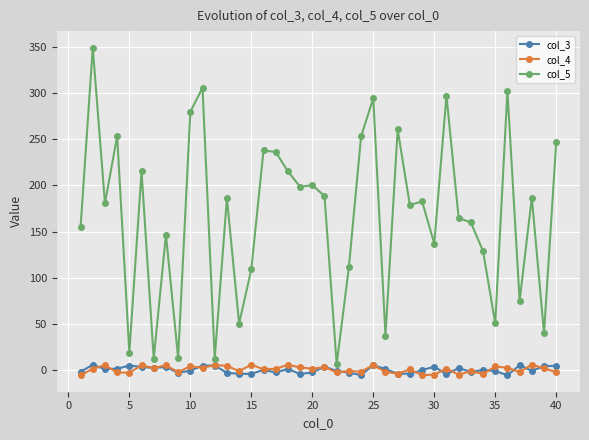

What is the greatest value displayed?

349.5